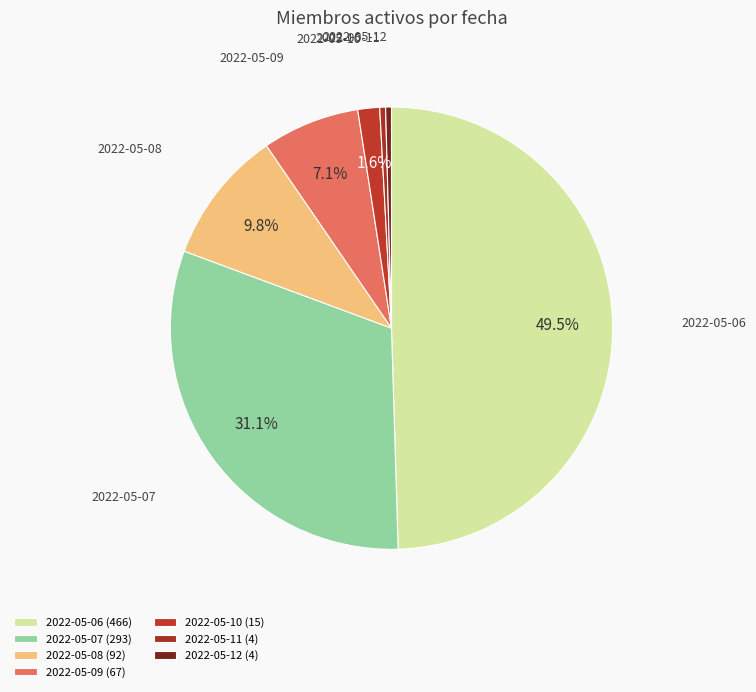

How many slices are in this pie chart?

7